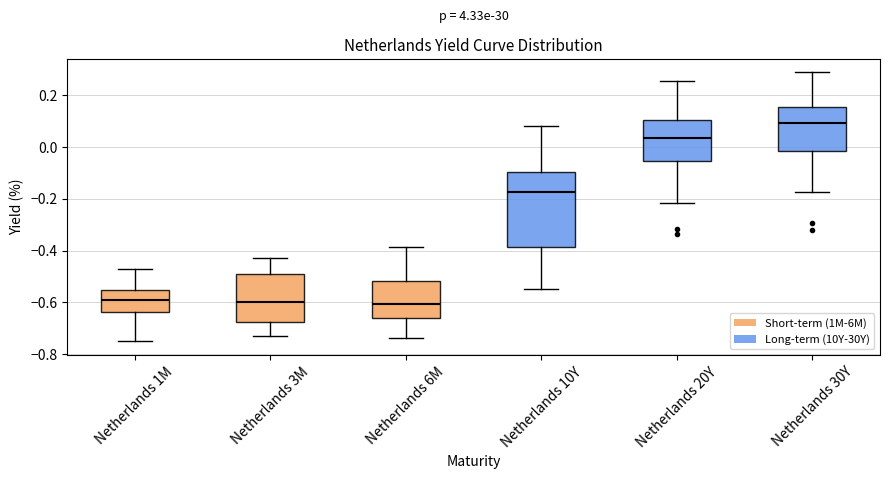

Which box has the highest median line?

Netherlands 30Y